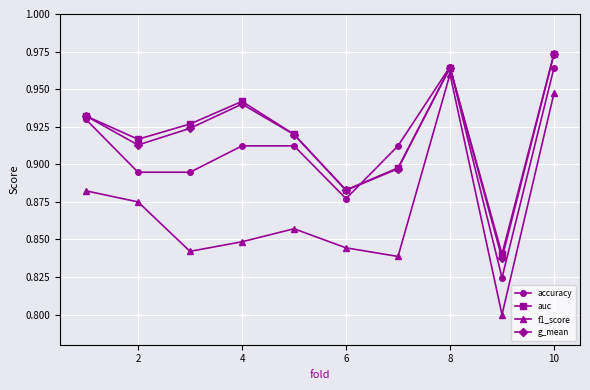

How many interior local peaks does the g_mean series have?

2